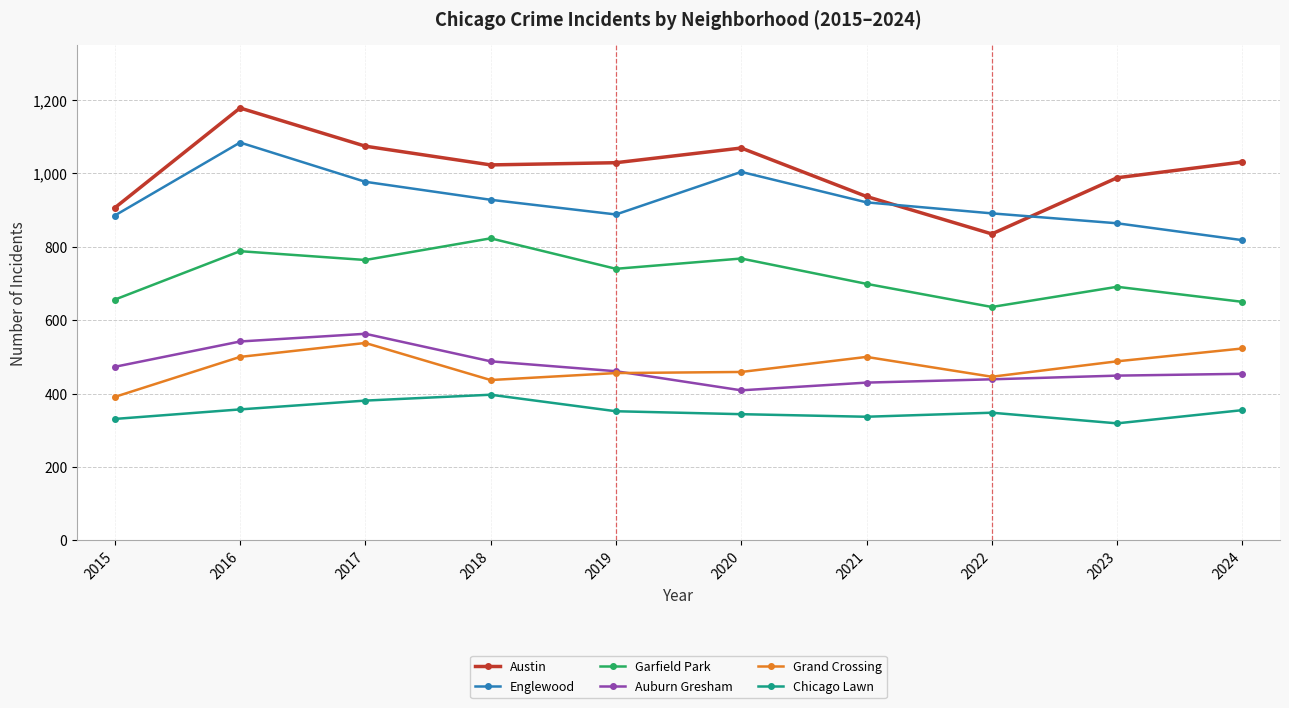

The value of Auburn Gresham at 2020 is 682. True or false?

False